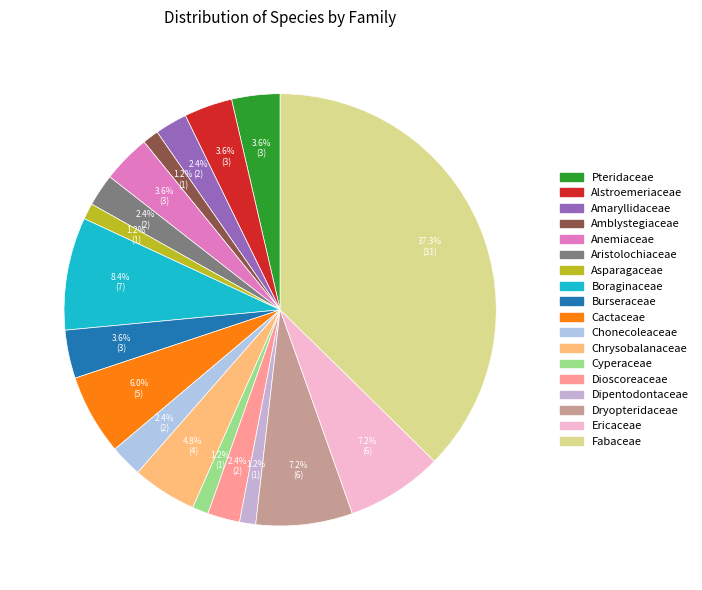

Approximately how many times larger is the value at Pteridaceae compared to Amblystegiaceae?

3.0